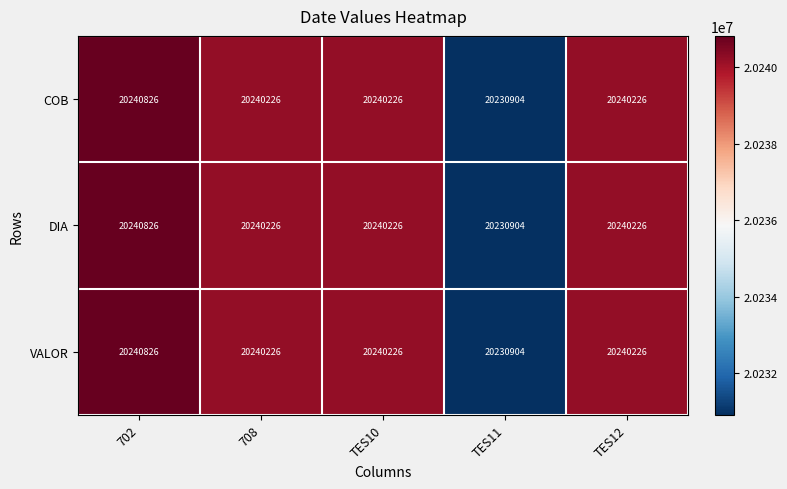

At which label does DIA reach its minimum?

TES11